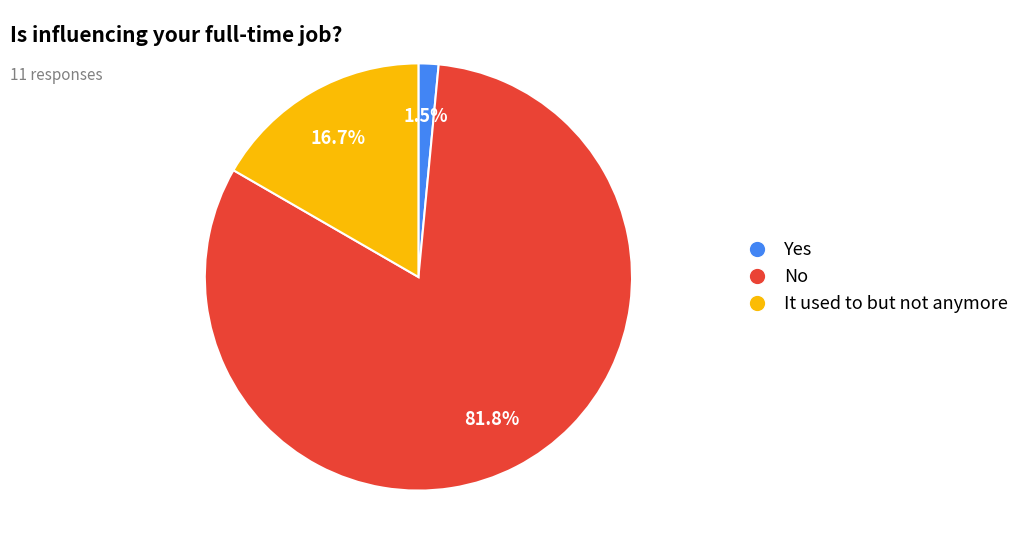

How many segments does this pie chart have?

3